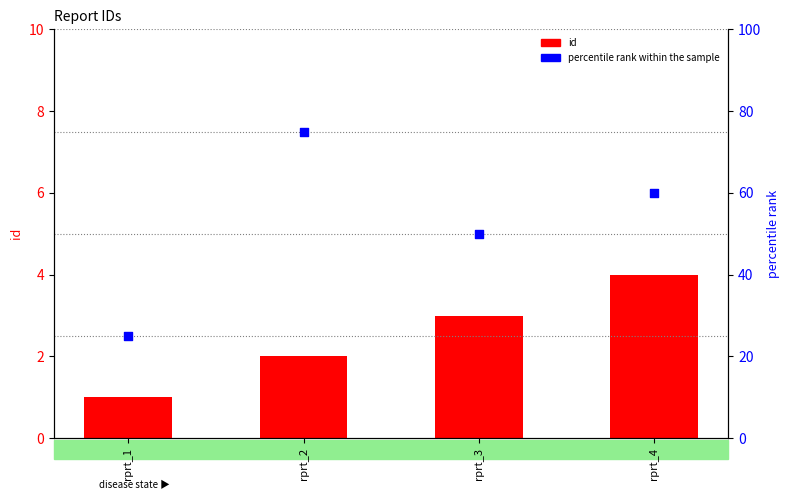

Which series has the largest total across all categories?

percentile rank within the sample